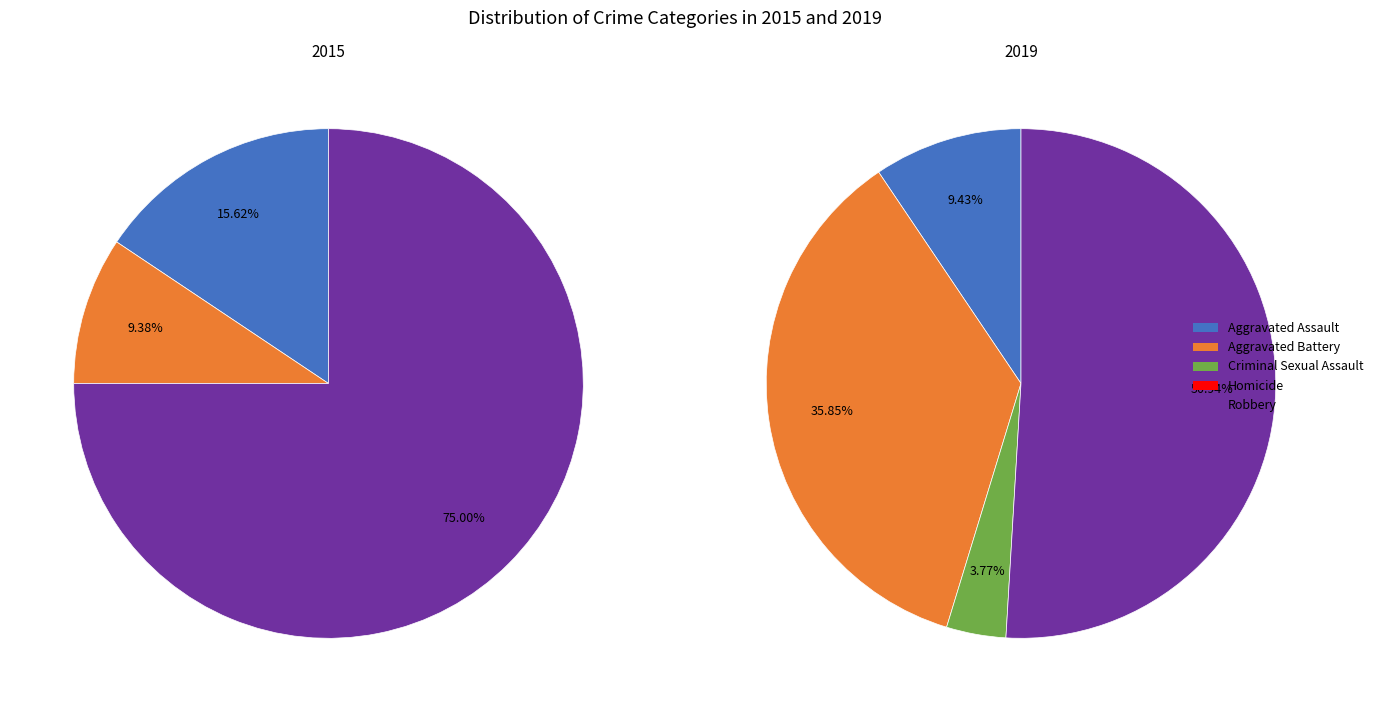

Do Aggravated Battery and Aggravated Assault together represent more than half of the pie?

No